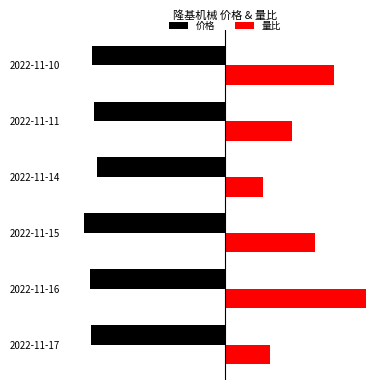

What is the smallest value displayed?

-1.0